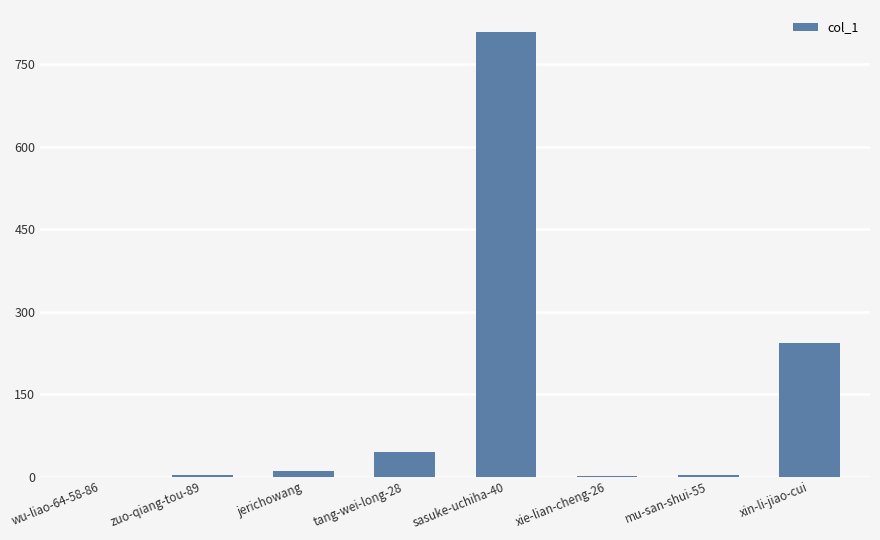

What is the greatest value displayed?

808